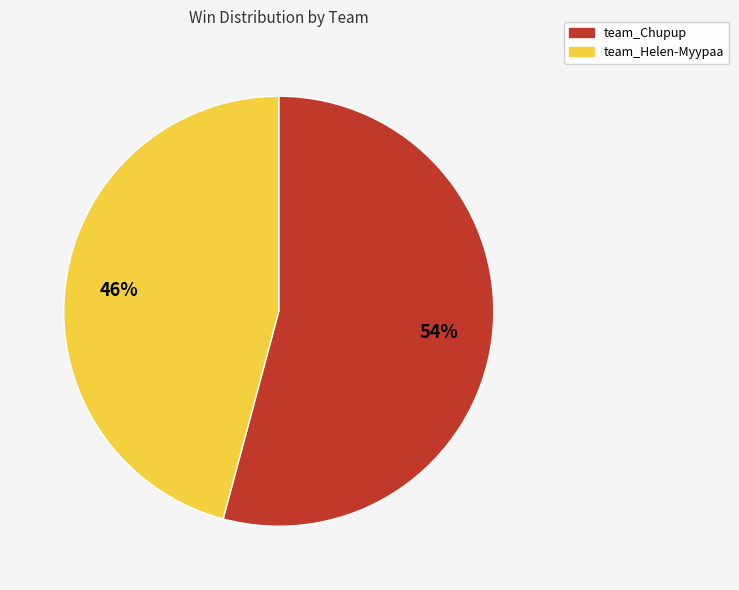

Does any single category account for the majority?

Yes